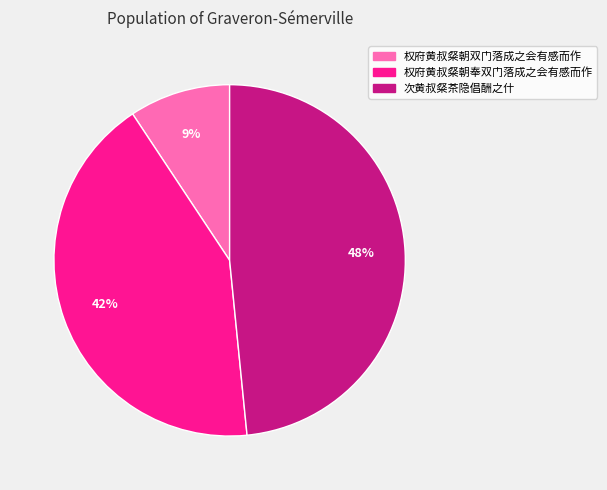

Does 次黄叔粲茶隐倡酬之什 account for over 50% of the chart?

No